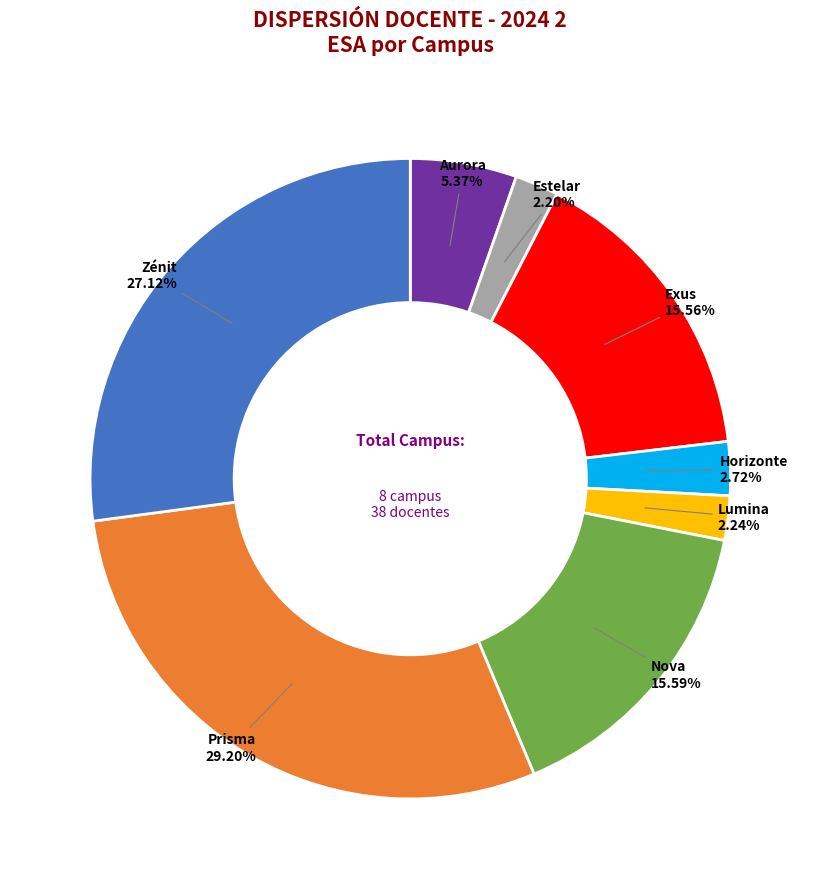

Does Nova account for over 50% of the chart?

No